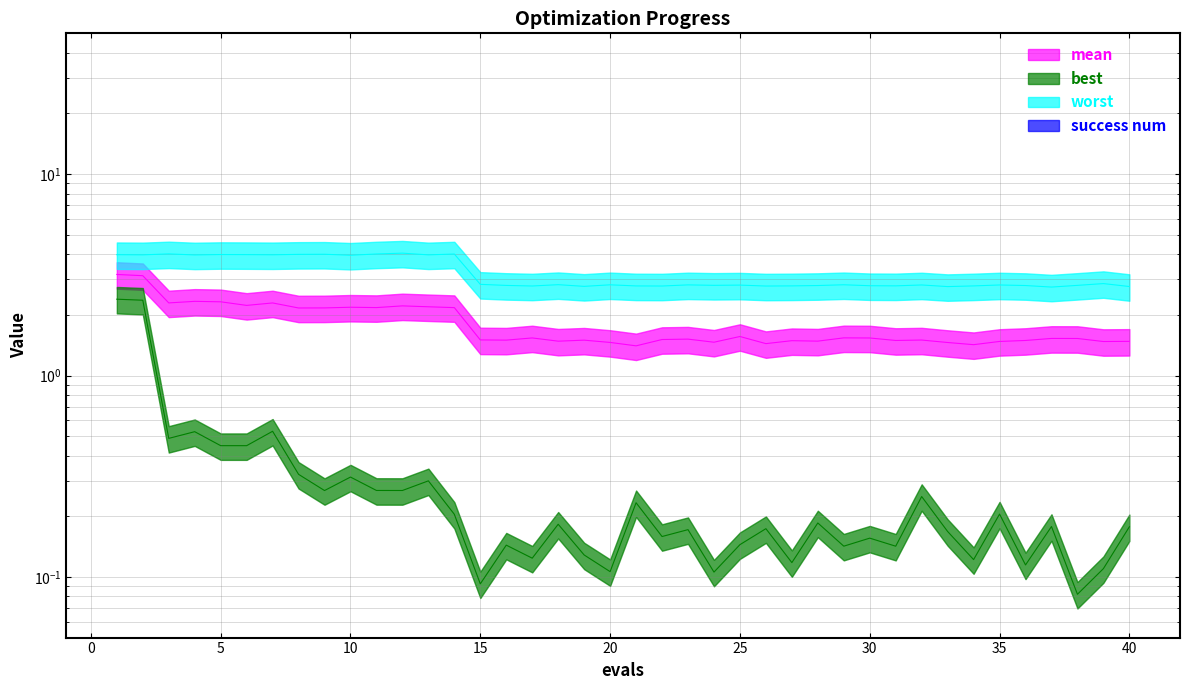

True or false: best has a value of 0.2 at 28.

True